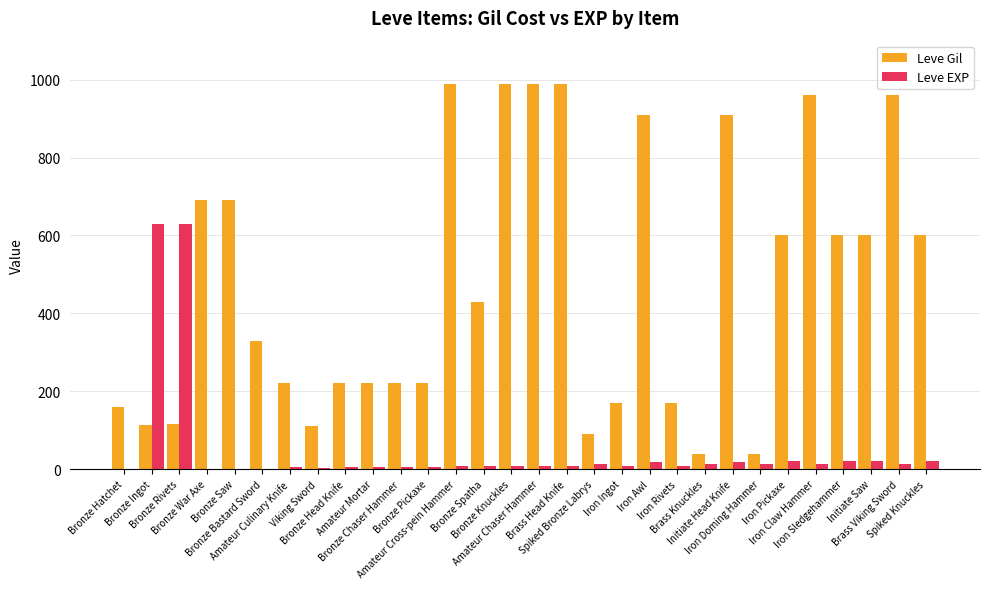

What is the greatest value displayed?

990